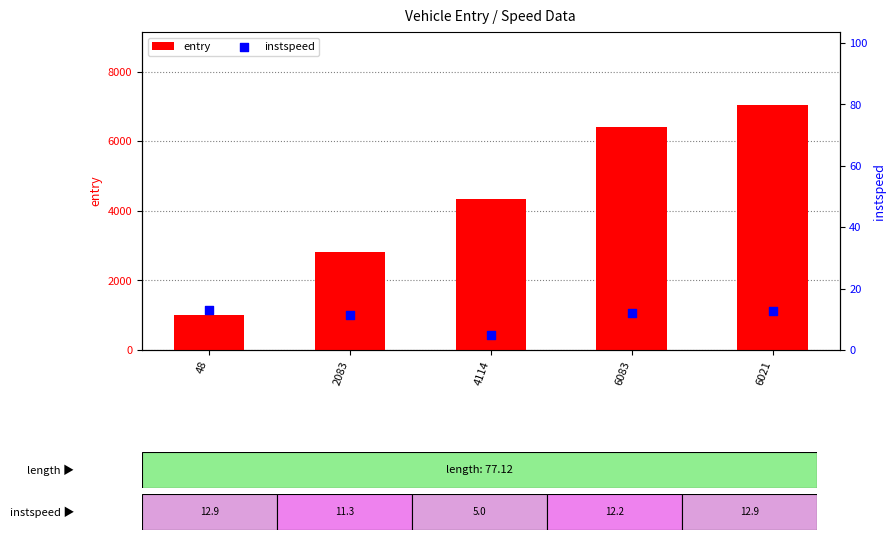

Which series contains the highest Y value?

entry